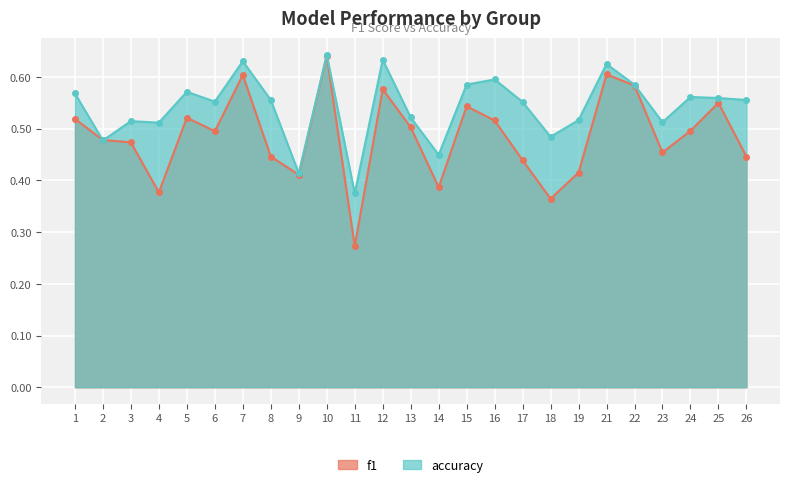

How many accuracy values are between 0 and 1?

25